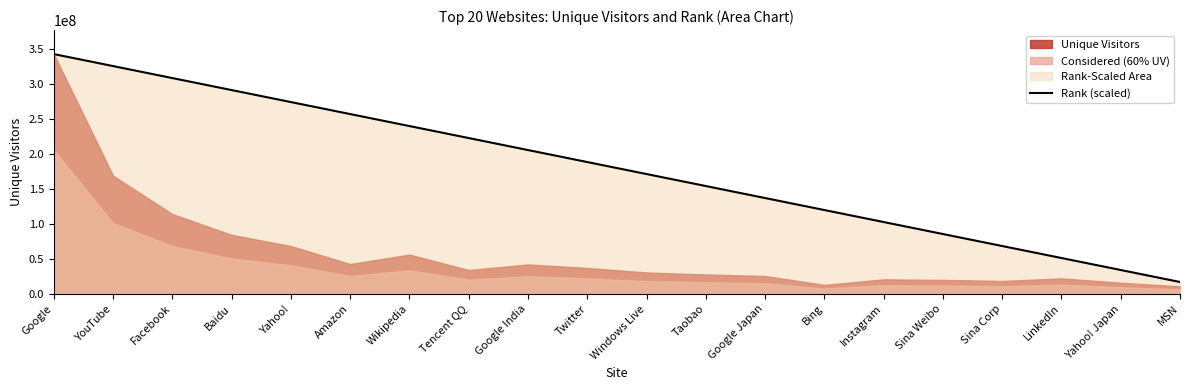

Where does the data first go above 188472838?

Google